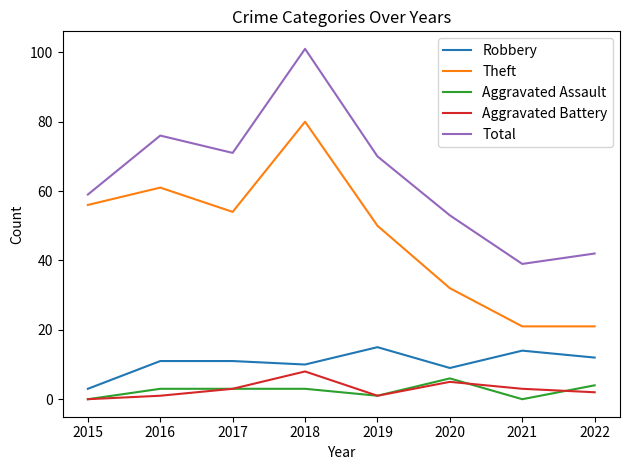

What is the difference between the Aggravated Battery values at 2020 and 2018?

3